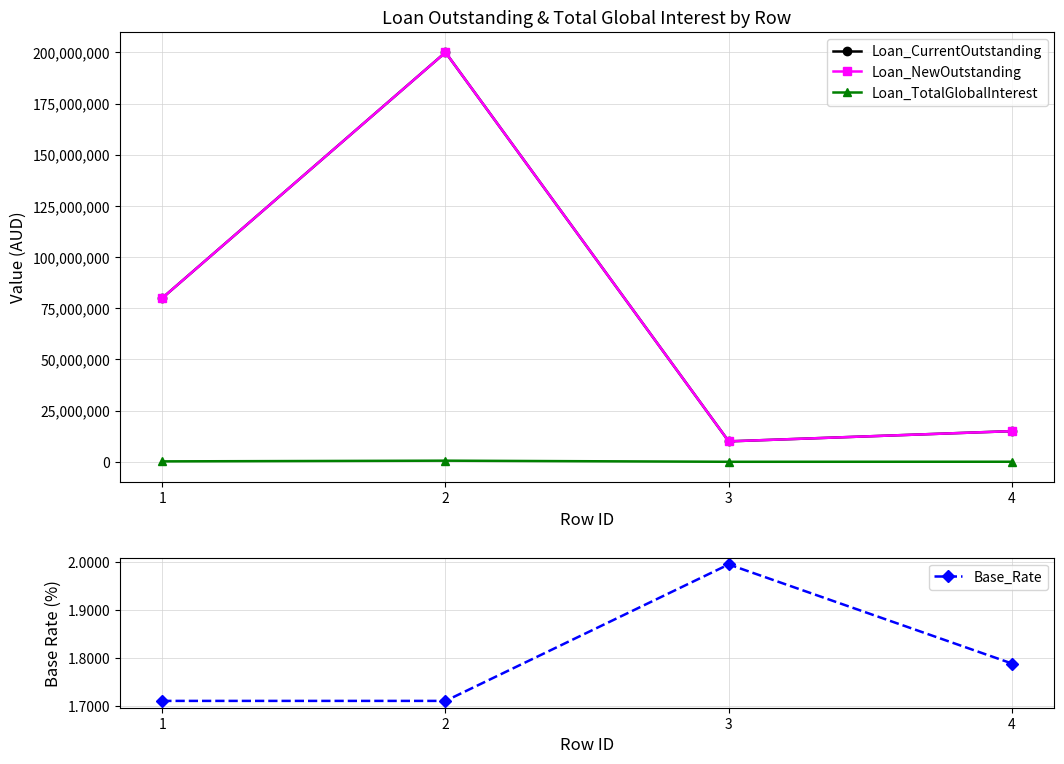

True or false: Loan_NewOutstanding and Loan_TotalGlobalInterest intersect in this chart.

False